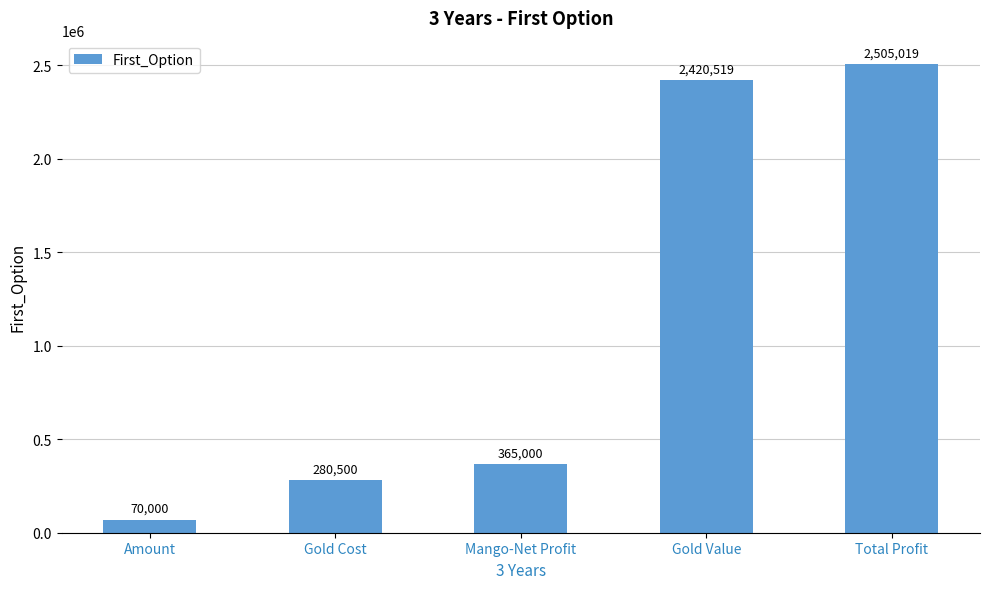

Does the chart contain stacked bars?

No